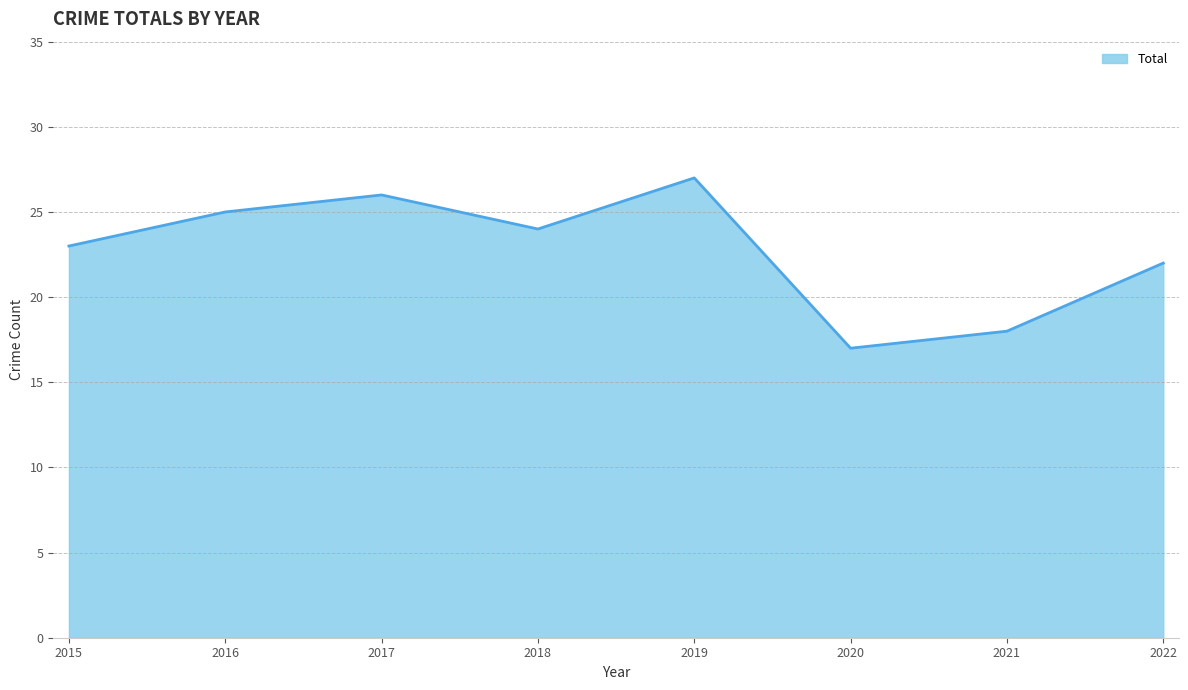

Which category has the highest value across all series?

2019